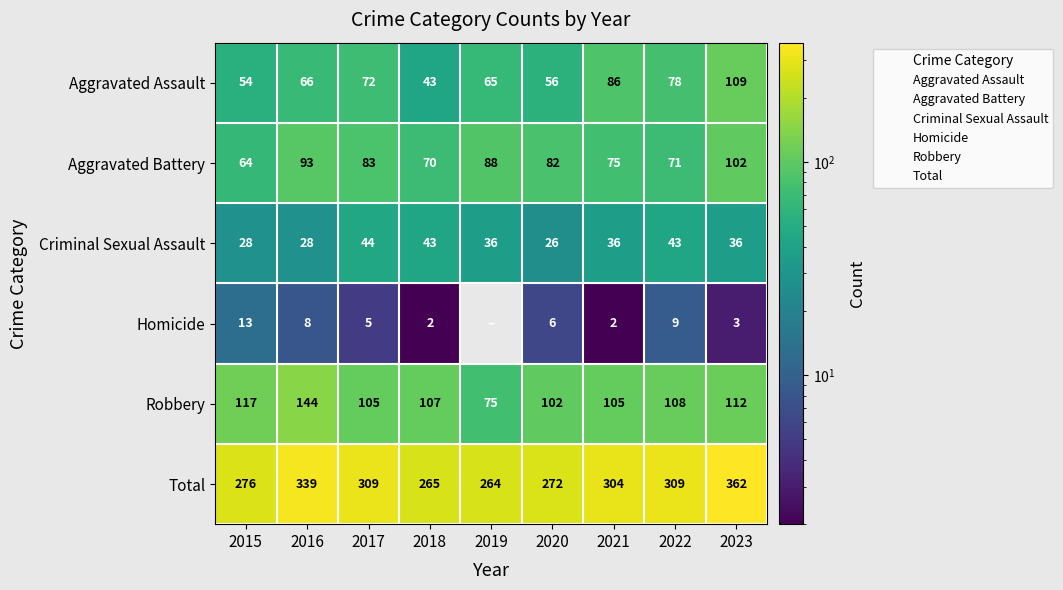

At which label does Robbery reach its peak?

2016